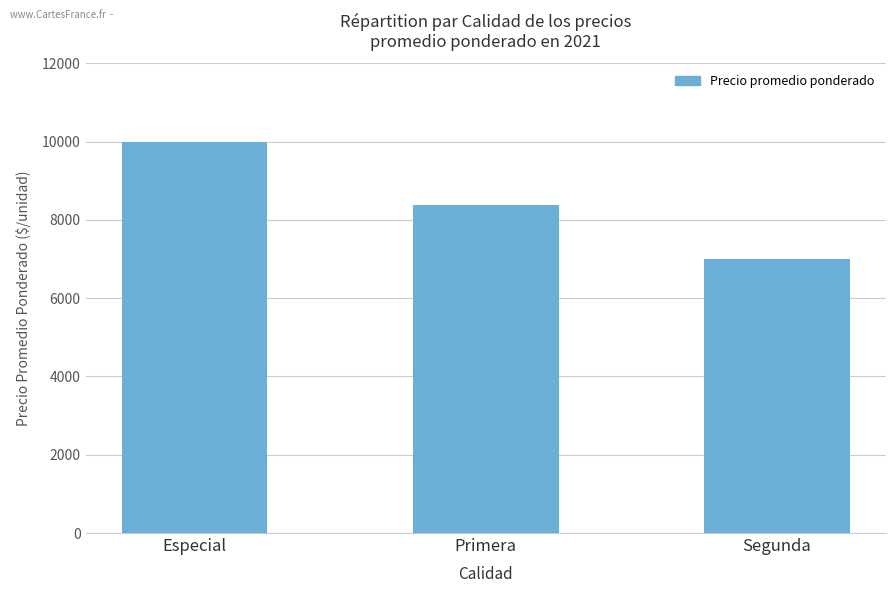

What is the smallest value displayed?

7014